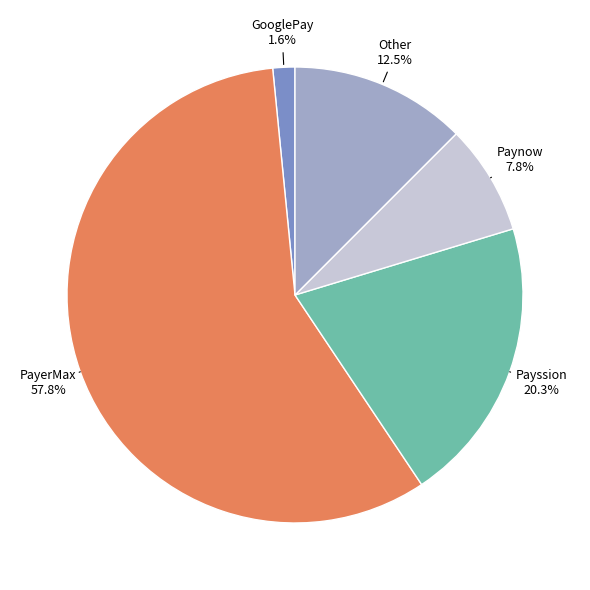

Which slice represents more than half of the pie?

PayerMax